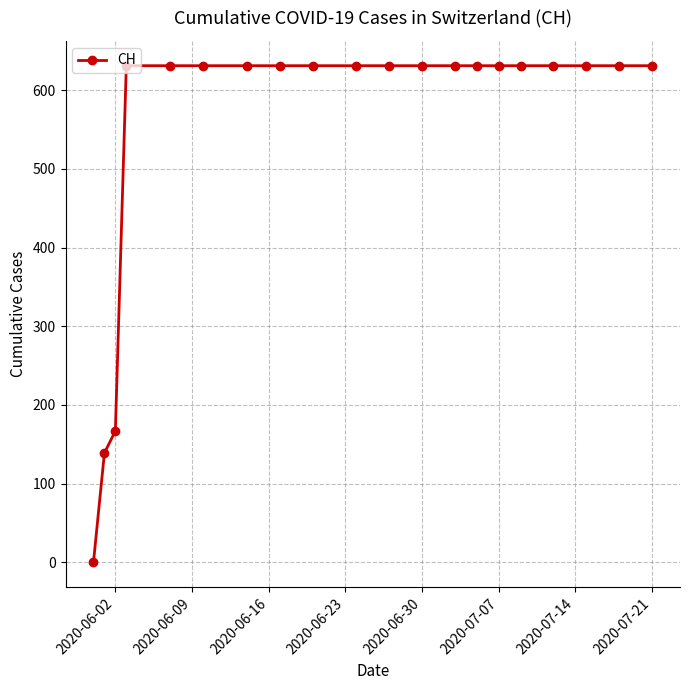

What is the maximum value shown in the chart?

631